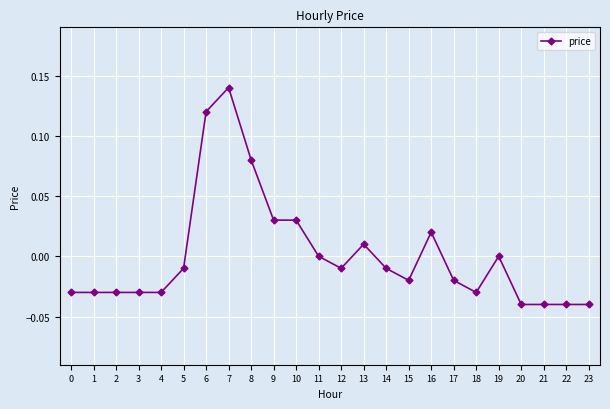

How many lines are shown in the chart?

1